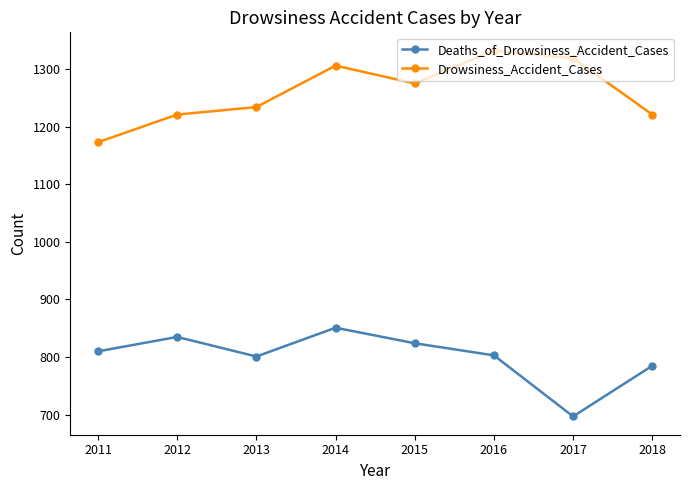

What is the difference between the highest and lowest values at 2015?

451